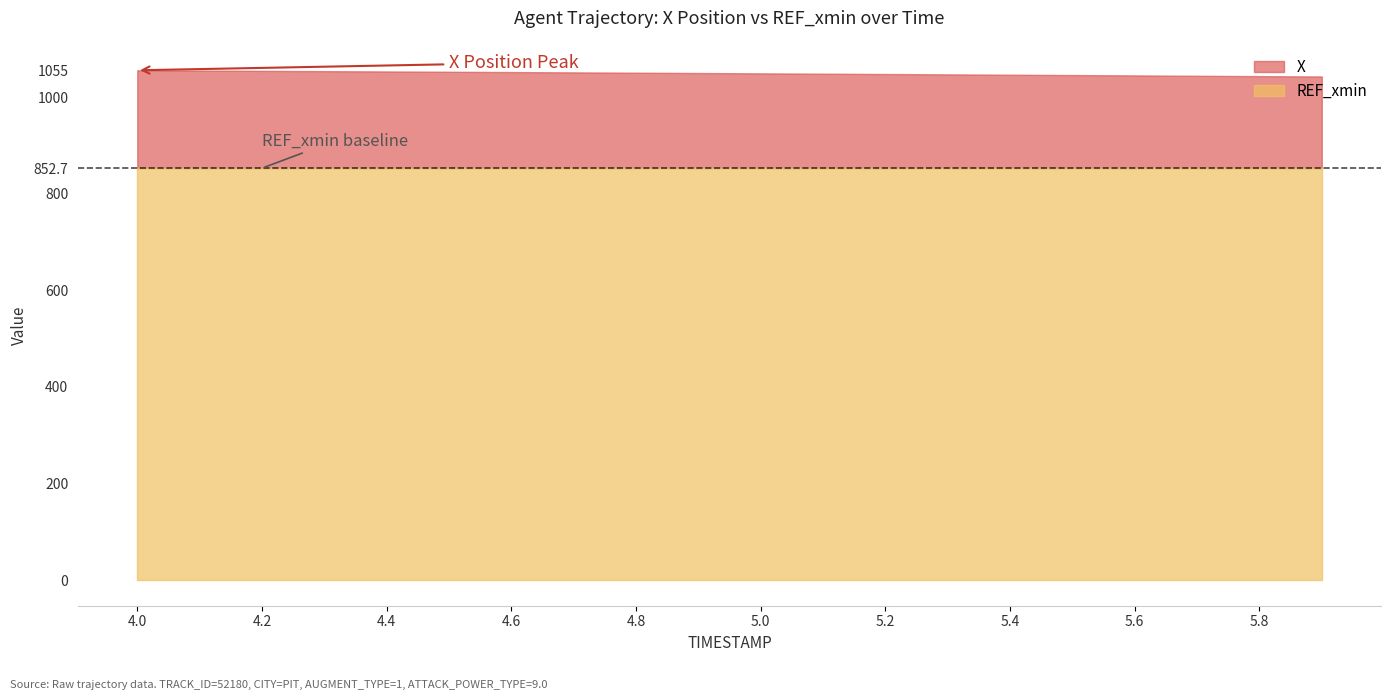

At which category does the chart reach its minimum across all series?

4.0